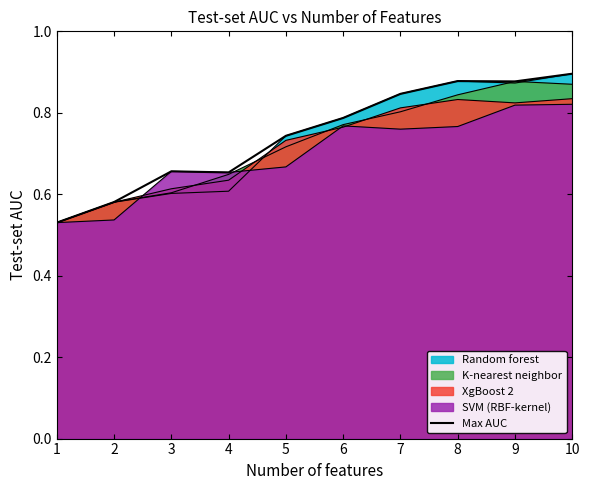

Reading left to right, extract all data points from this chart.

0.5	0.6	0.7	0.7	0.7	0.8	0.8	0.9	0.9	0.9